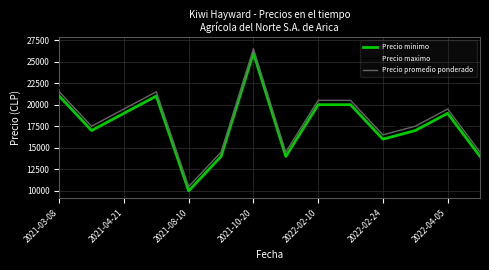

What is the difference between the maximum and minimum values in the Precio minimo series?

16000